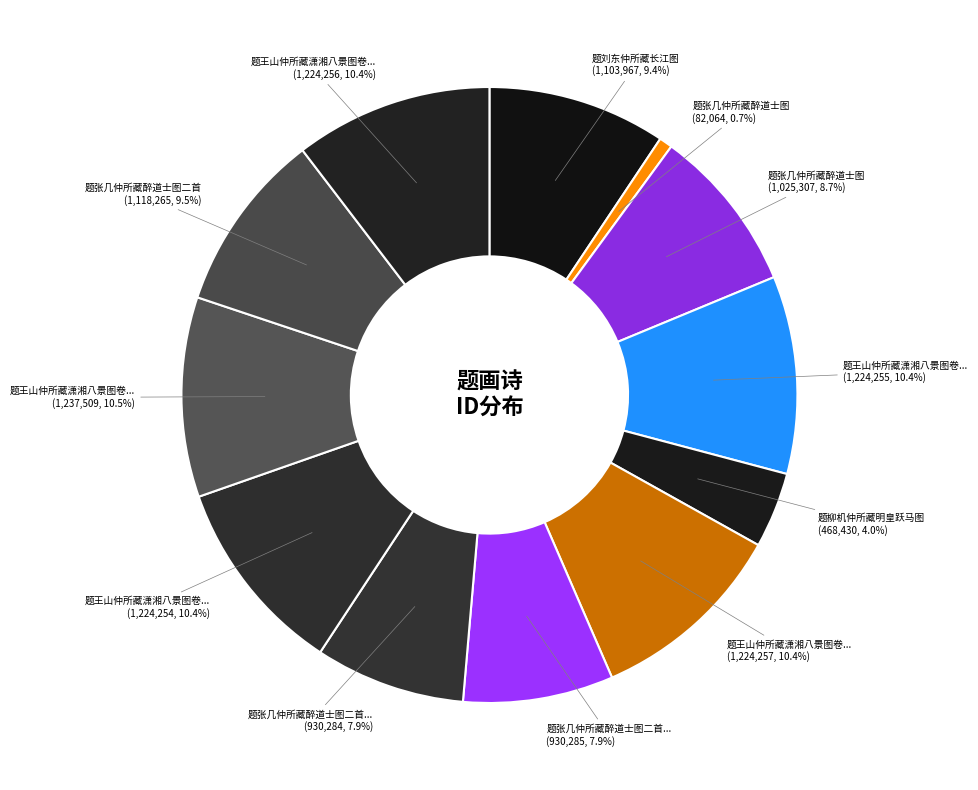

Is there a majority slice in this chart?

No